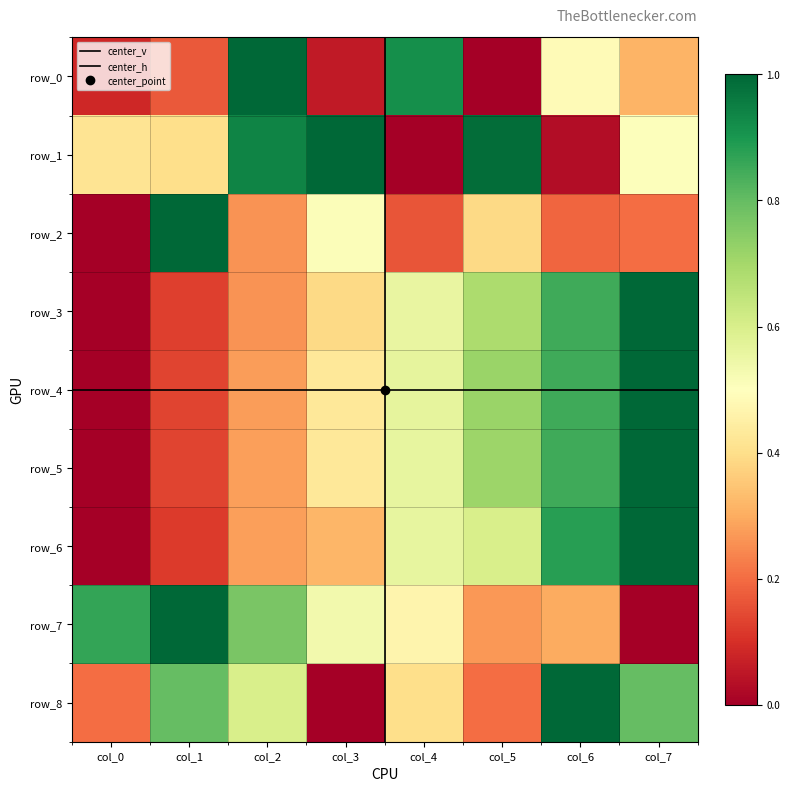

Reading right to left, list all the values displayed in this chart.

row_0: col_7=0.3	col_6=0.5	col_5=0.0	col_4=0.9	col_3=0.1	col_2=1.0	col_1=0.2	col_0=0.1
row_1: col_7=0.5	col_6=0.0	col_5=1.0	col_4=0.0	col_3=1.0	col_2=0.9	col_1=0.4	col_0=0.4
row_2: col_7=0.2	col_6=0.2	col_5=0.4	col_4=0.2	col_3=0.5	col_2=0.3	col_1=1.0	col_0=0.0
row_3: col_7=1.0	col_6=0.9	col_5=0.7	col_4=0.6	col_3=0.4	col_2=0.3	col_1=0.1	col_0=0.0
row_4: col_7=1.0	col_6=0.8	col_5=0.7	col_4=0.6	col_3=0.4	col_2=0.3	col_1=0.1	col_0=0.0
row_5: col_7=1.0	col_6=0.8	col_5=0.7	col_4=0.6	col_3=0.4	col_2=0.3	col_1=0.1	col_0=0.0
row_6: col_7=1.0	col_6=0.9	col_5=0.6	col_4=0.6	col_3=0.3	col_2=0.3	col_1=0.1	col_0=0.0
row_7: col_7=0.0	col_6=0.3	col_5=0.3	col_4=0.5	col_3=0.5	col_2=0.8	col_1=1.0	col_0=0.9
row_8: col_7=0.8	col_6=1.0	col_5=0.2	col_4=0.4	col_3=0.0	col_2=0.6	col_1=0.8	col_0=0.2